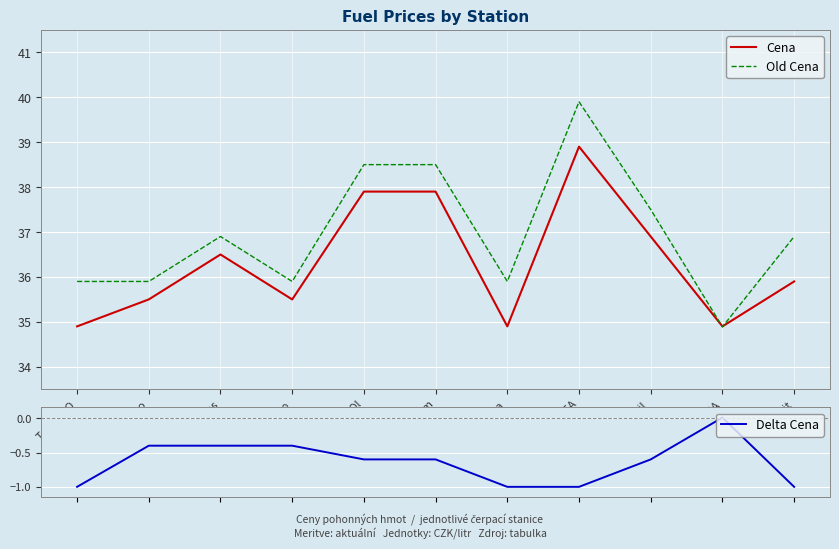

Rank the series at OMV IKEA from lowest to highest value.

Delta Cena, Cena, Old Cena